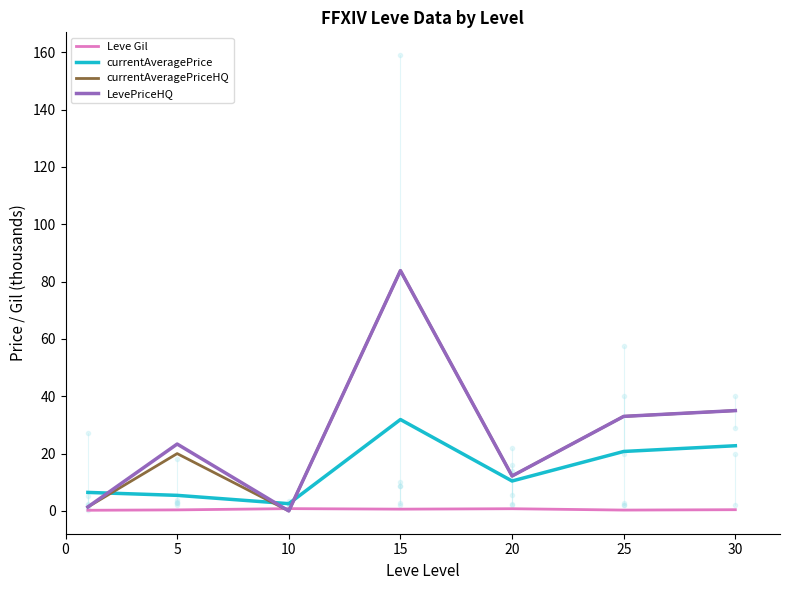

What is the sum of all currentAveragePrice values?

100.2